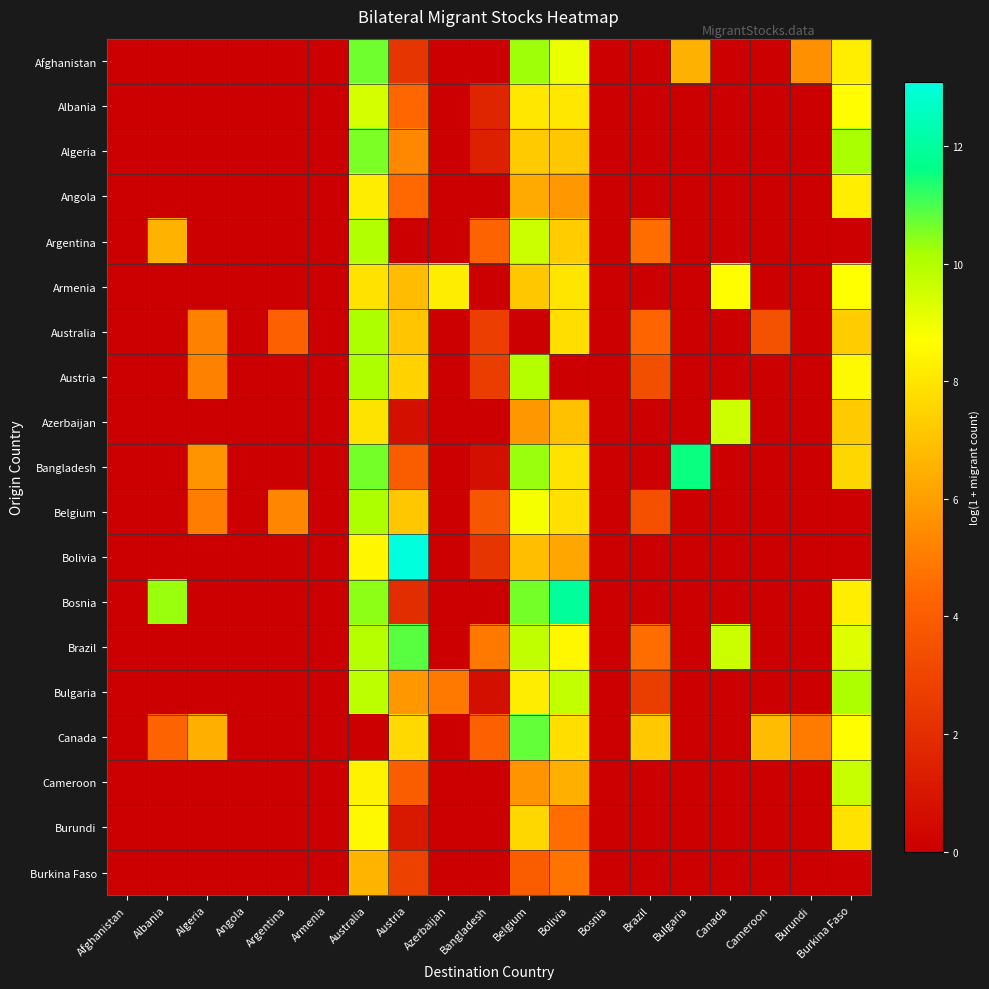

At which category does the chart reach its minimum across all series?

Afghanistan